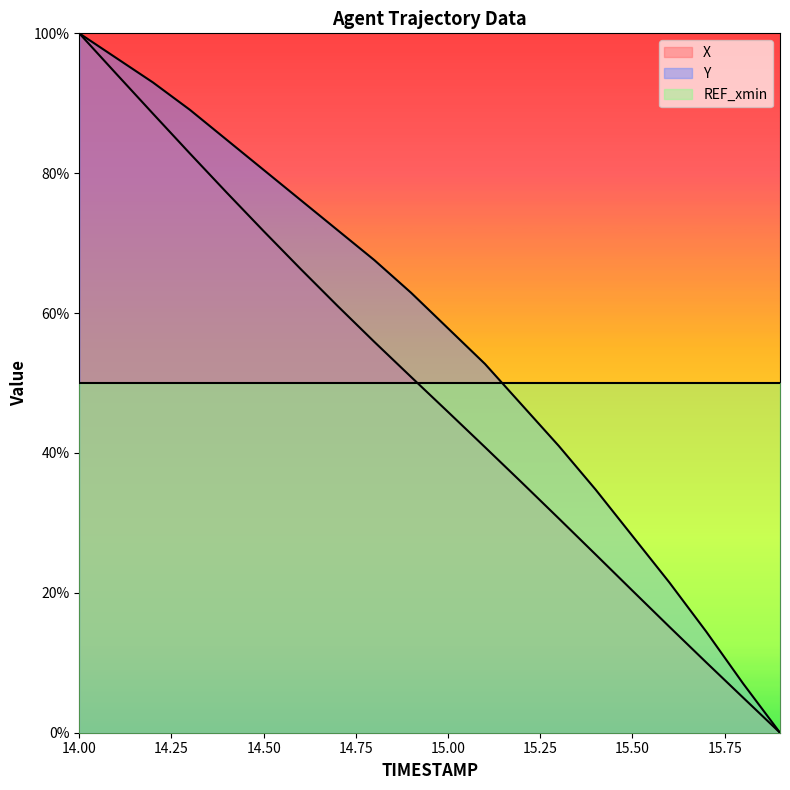

True or false: X has more than 0 points higher than both neighbors.

False